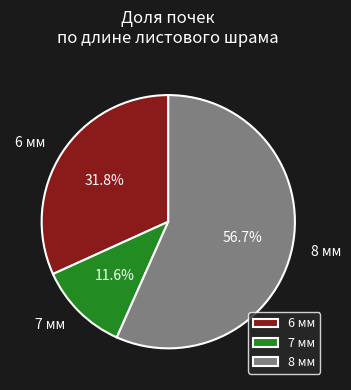

What is the ratio of the value at 6 мм to the value at 8 мм?

0.6